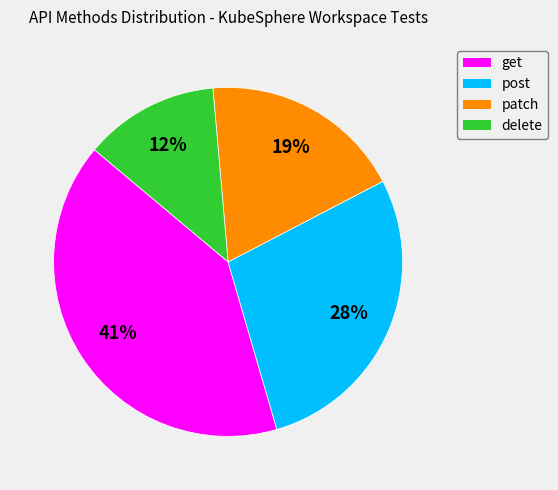

Which category has the smallest portion of the pie?

delete